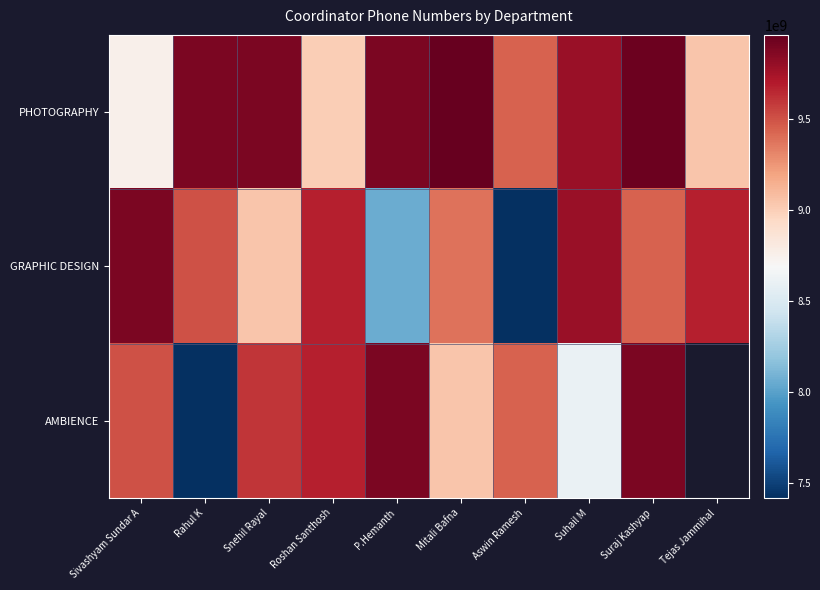

True or false: PHOTOGRAPHY has a value of 9884299695.0 at Rahul K.

True